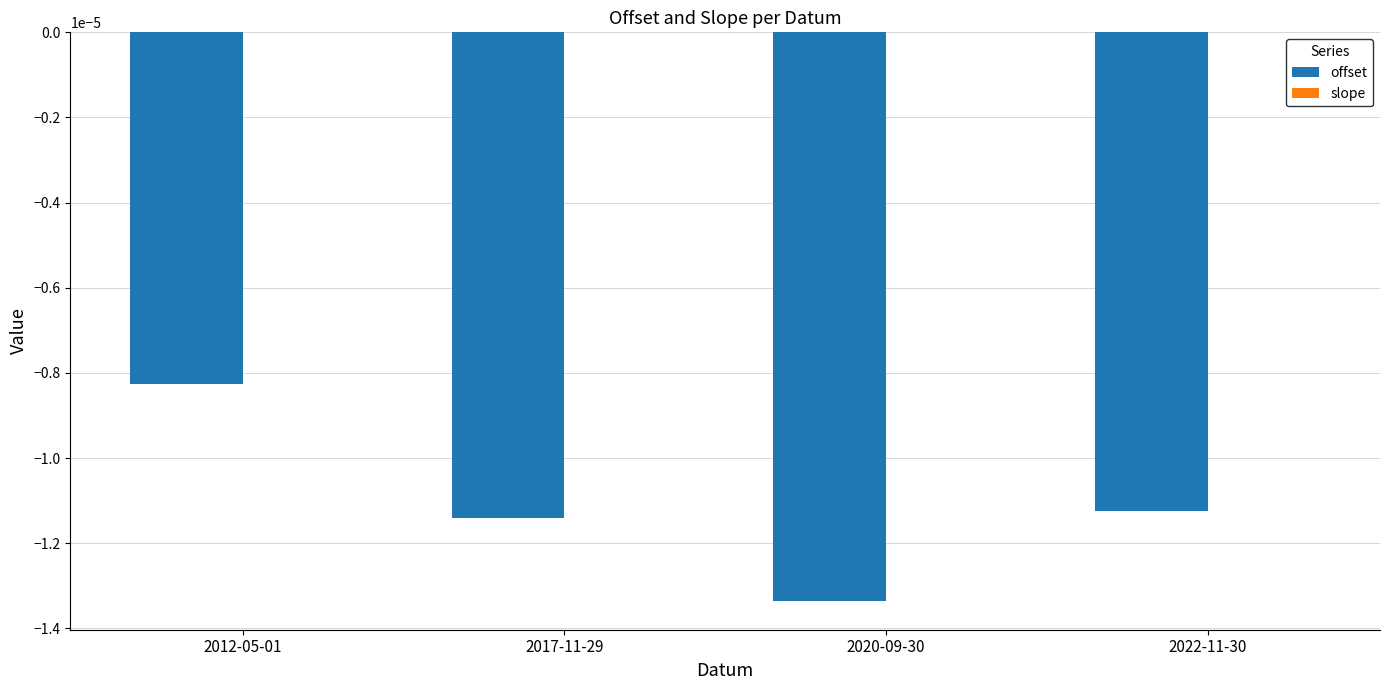

True or false: offset has a value of -0.0 at 2012-05-01.

True